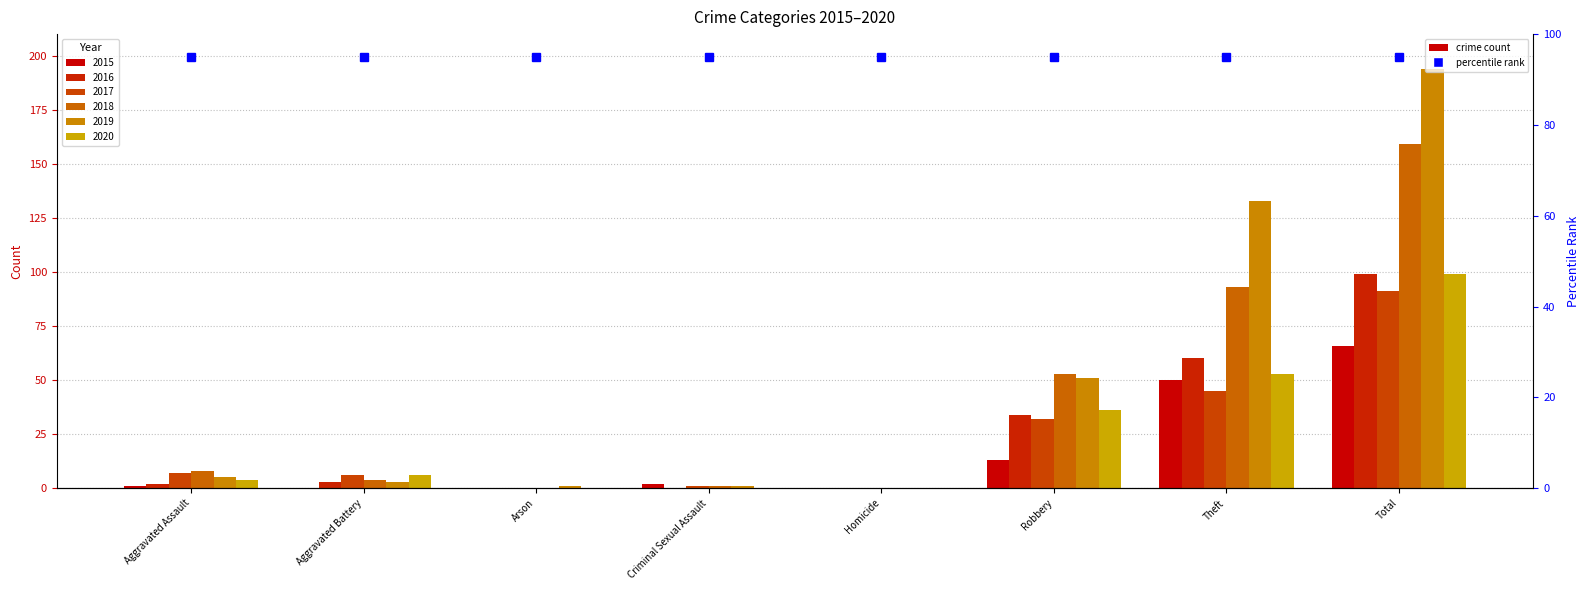

At which category is the sum across all series the highest?

Total